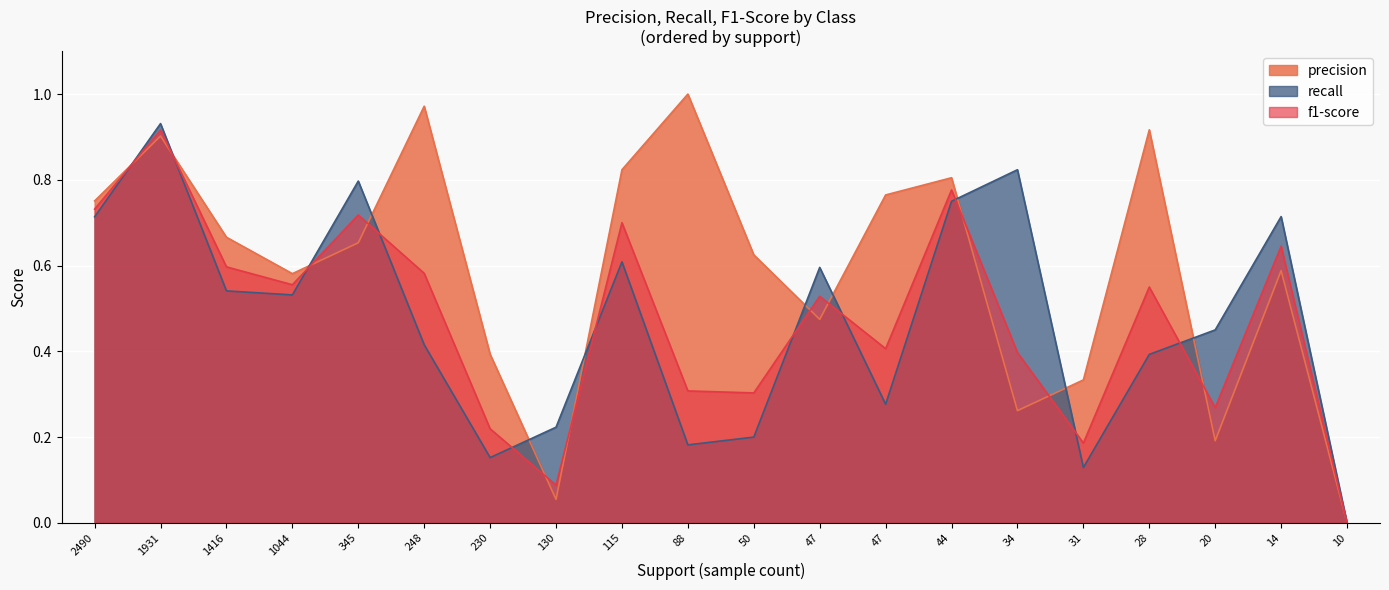

How many positive values does the precision series have?

19